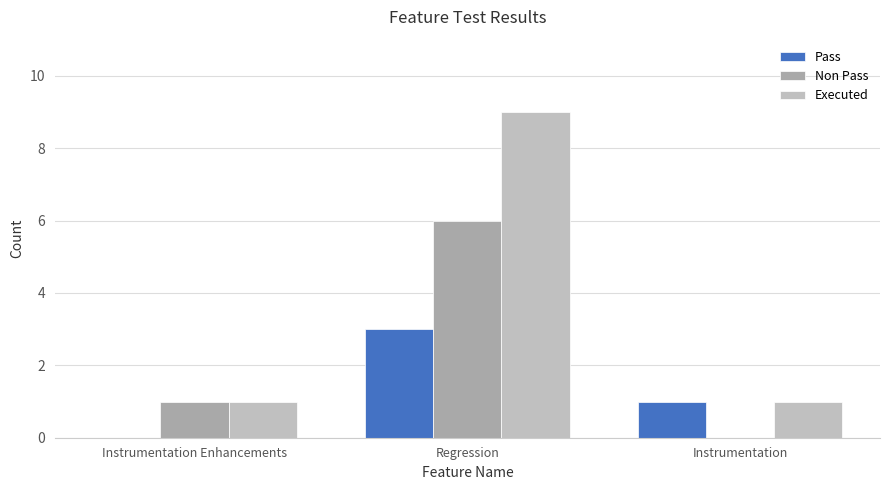

What is the value of the Pass bar at the 2nd from the left?

3